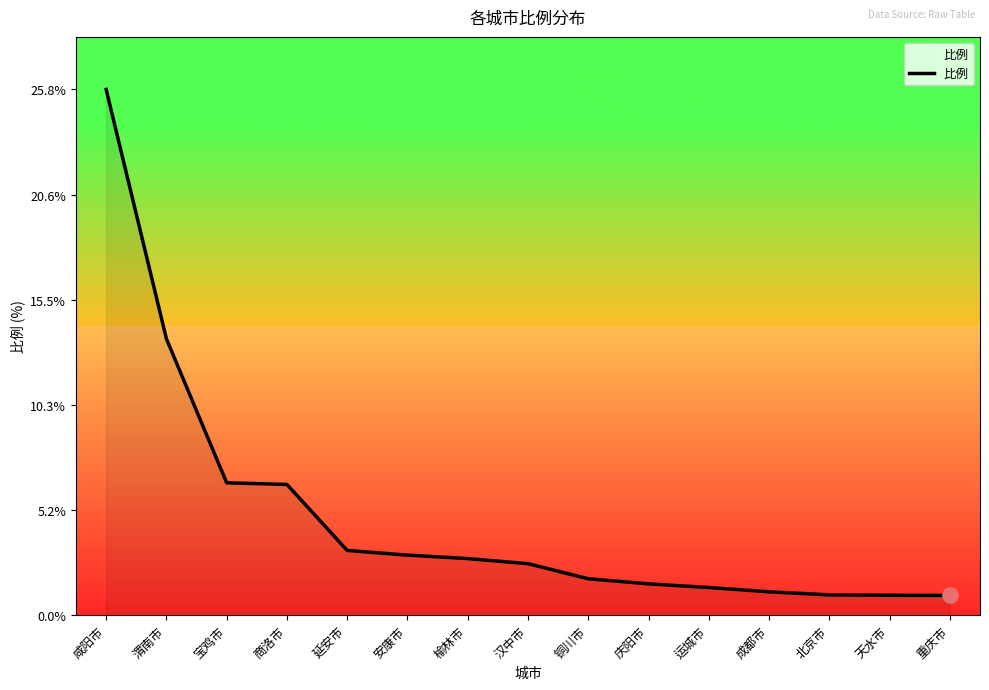

Approximately how many times larger is the value at 延安市 compared to 榆林市?

1.1